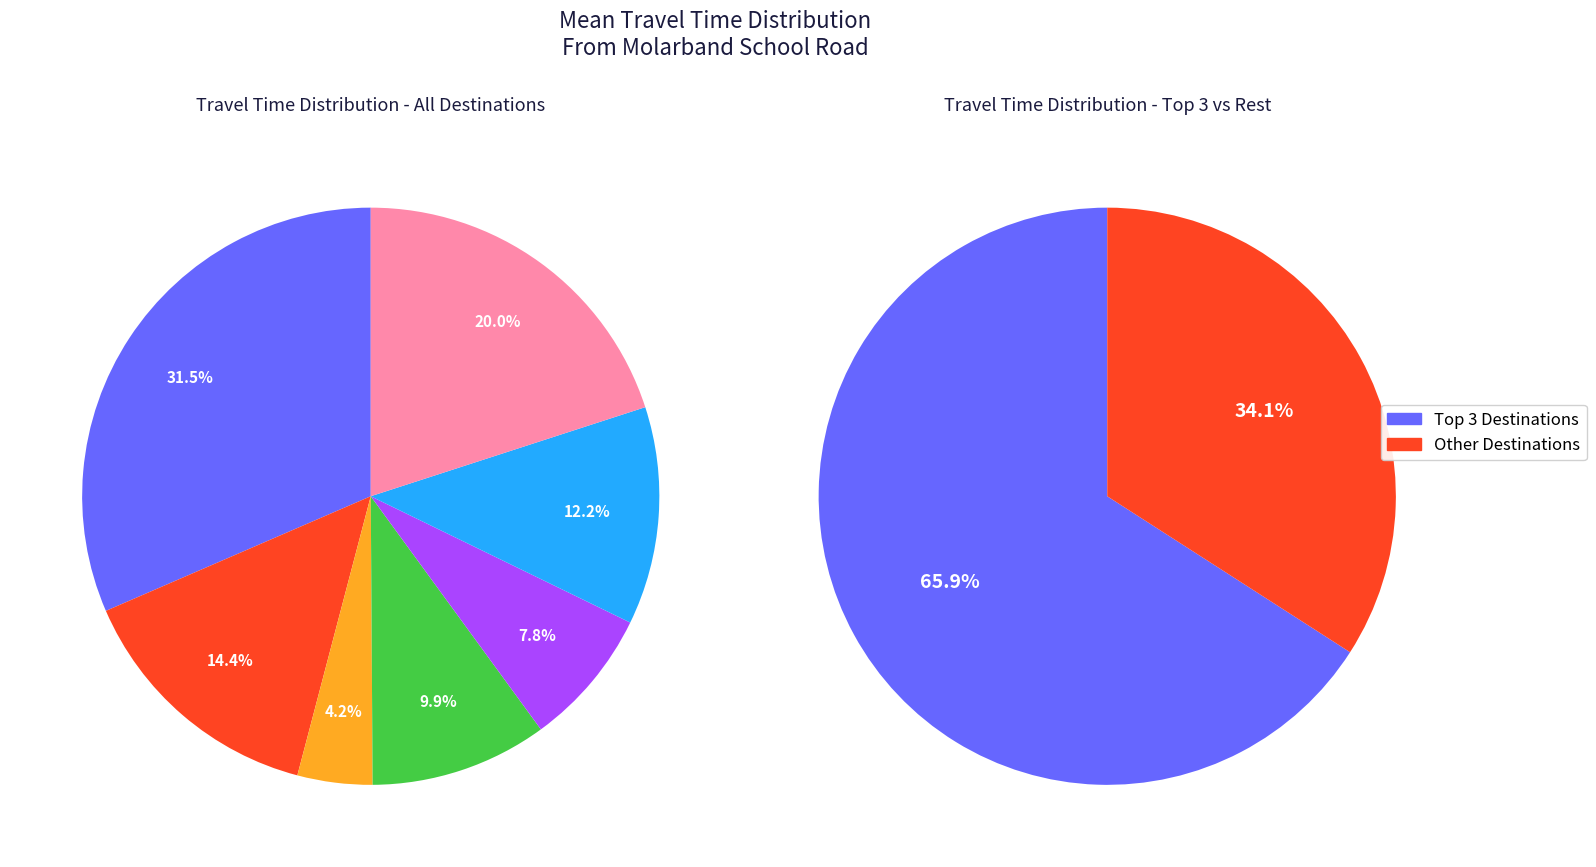

How many segments does this pie chart have?

7